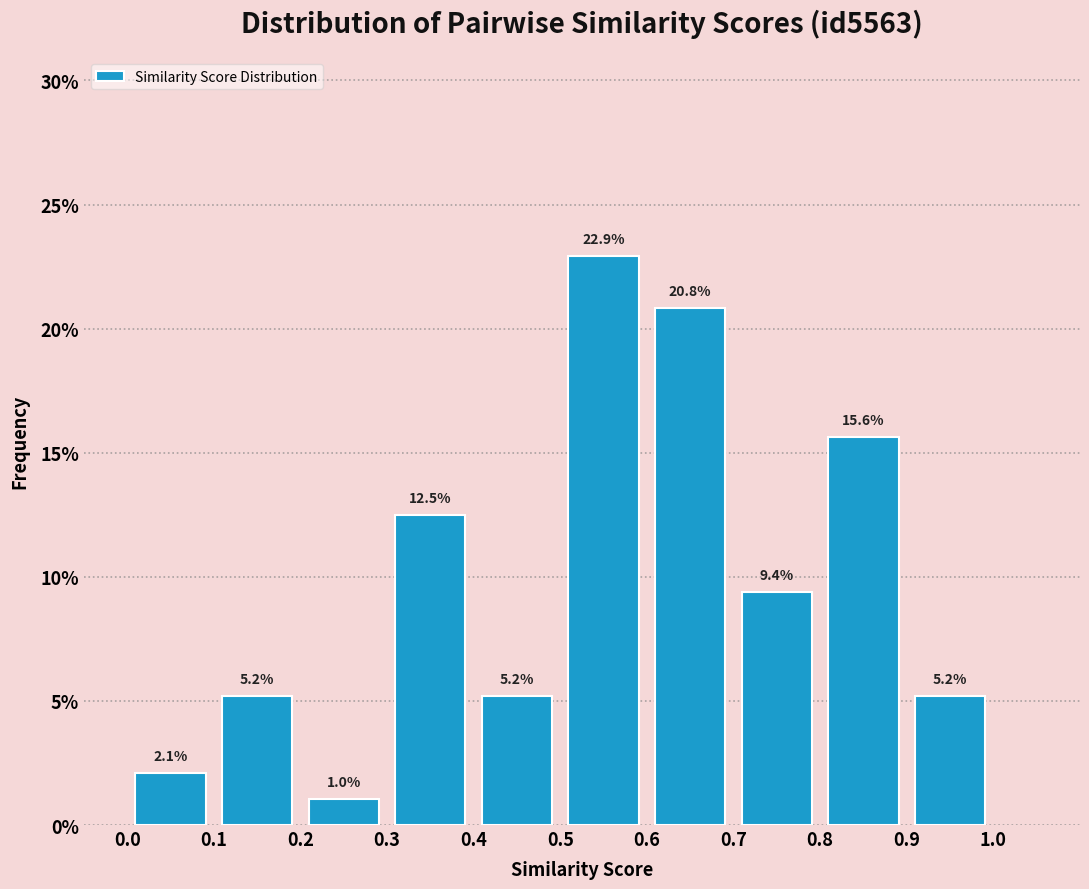

Reading left to right, list every bar in this chart as the range it spans on the x-axis followed by its height.

0.0 to 0.1: 2.1
0.1 to 0.2: 5.2
0.2 to 0.3: 1.0
0.3 to 0.4: 12.5
0.4 to 0.5: 5.2
0.5 to 0.6: 22.9
0.6 to 0.7: 20.8
0.7 to 0.8: 9.4
0.8 to 0.9: 15.6
0.9 to 1.0: 5.2